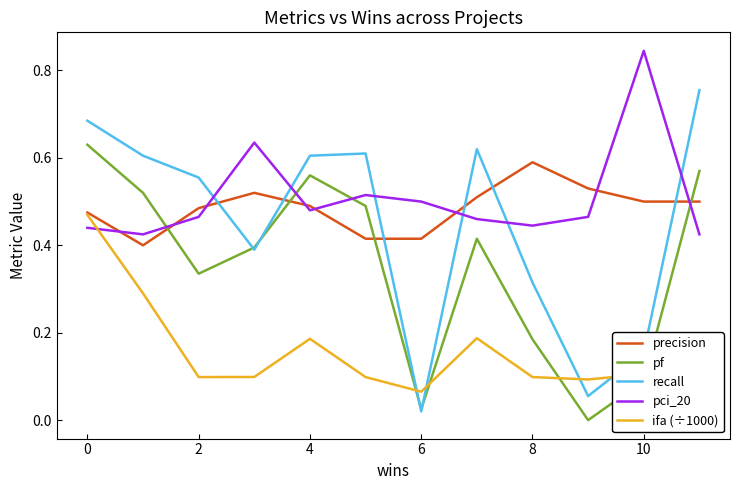

Which series has the largest range (max minus min)?

recall